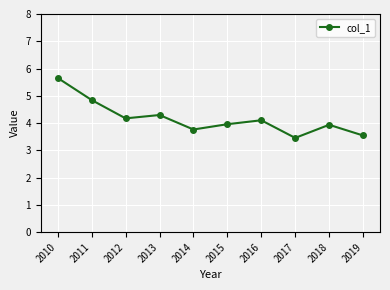

What is the approximate value at 2019?

3.5